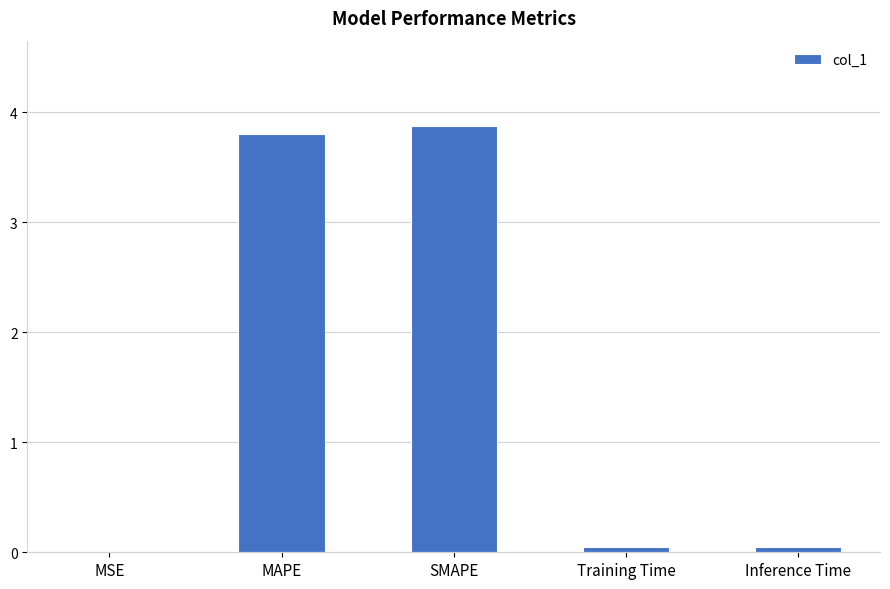

What is the change in value from MAPE to SMAPE?

+0.1